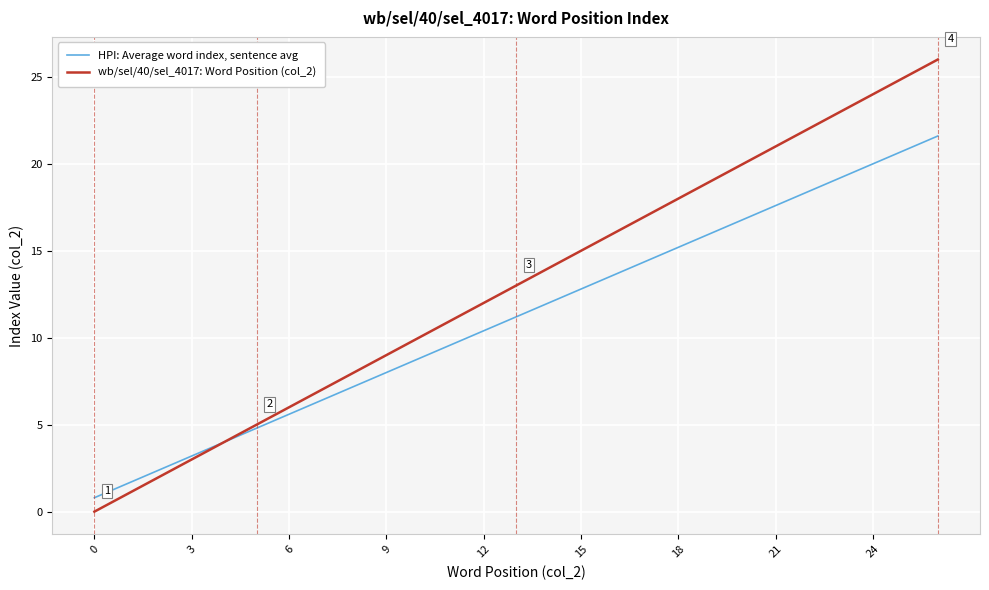

What is the highest value of the wb/sel/40/sel_4017: Word Position (col_2) series?

26.0